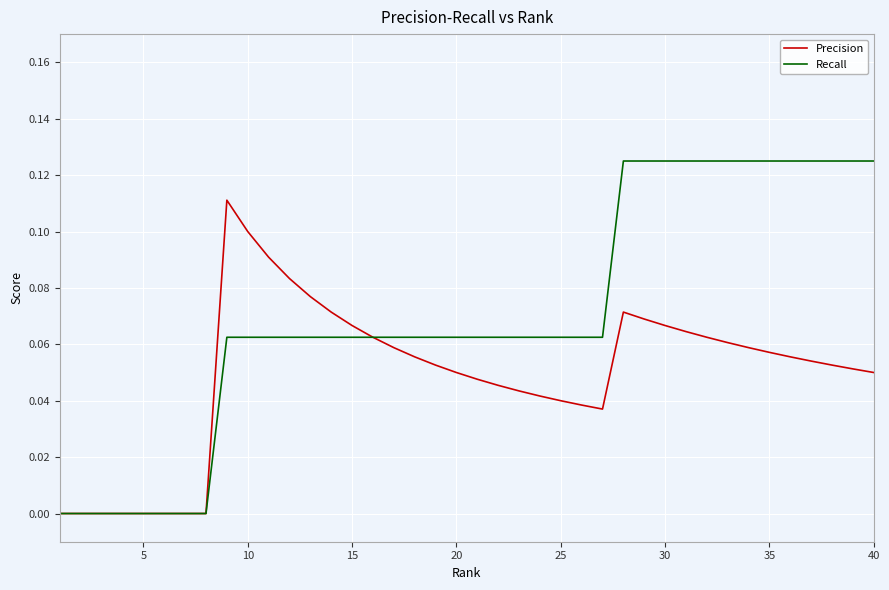

Which series has the largest range (max minus min)?

Recall